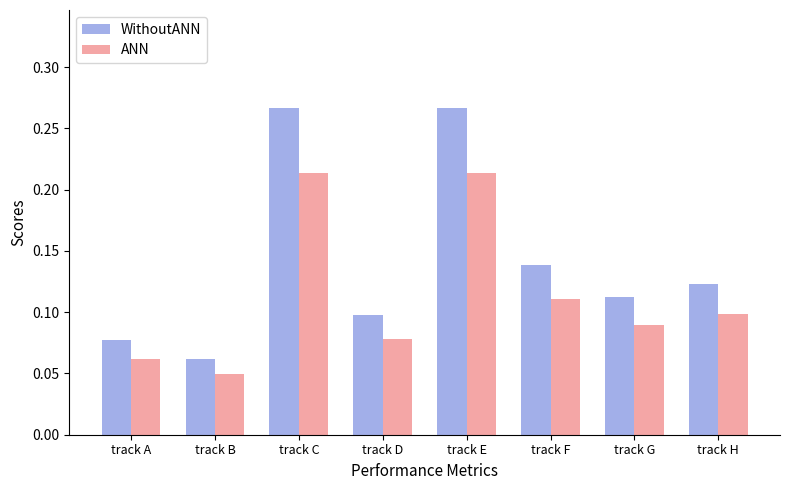

What is the total value across all series at track E?

0.5